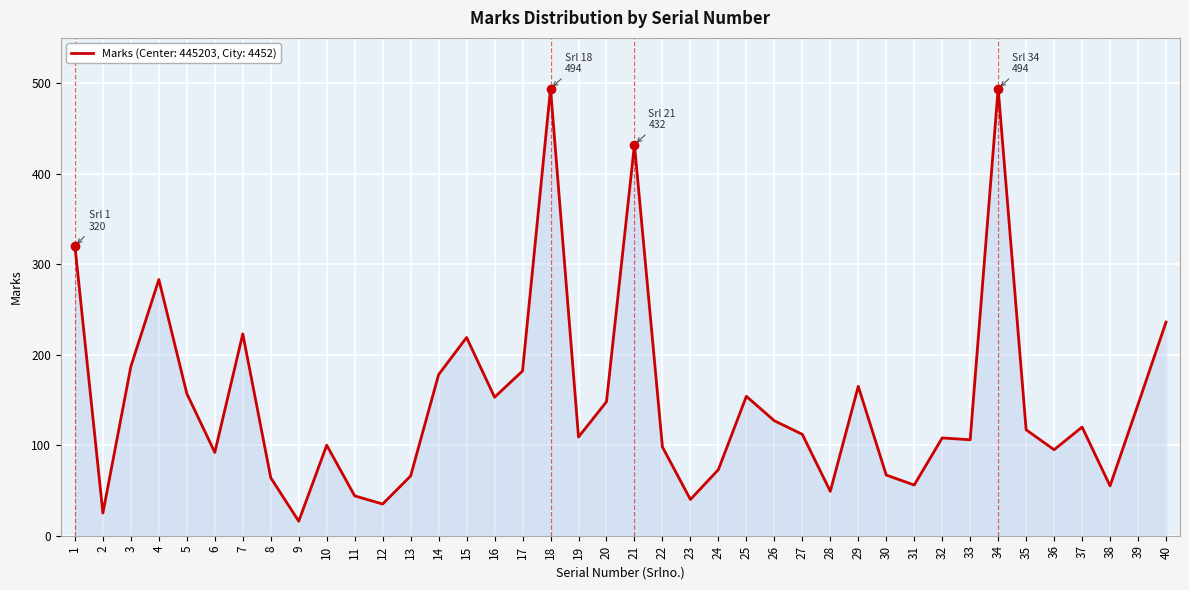

How many lines are shown in the chart?

1